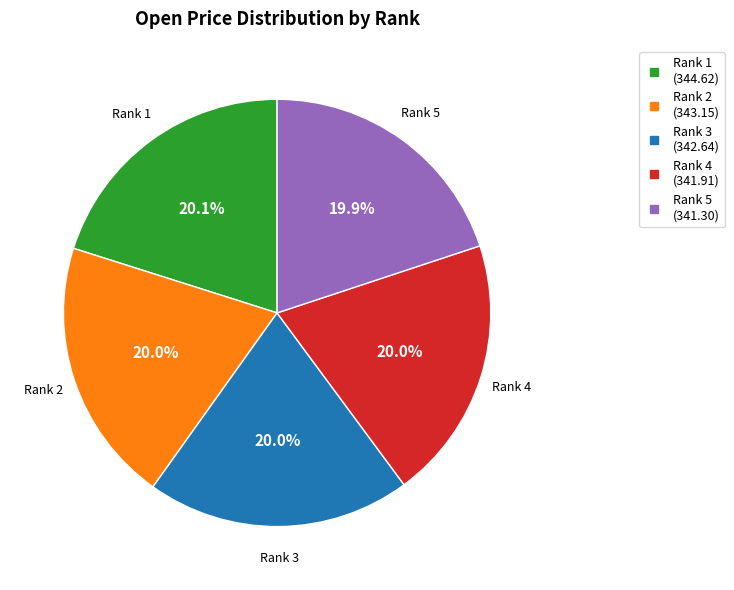

Is there any slice that represents more than half of the pie?

No